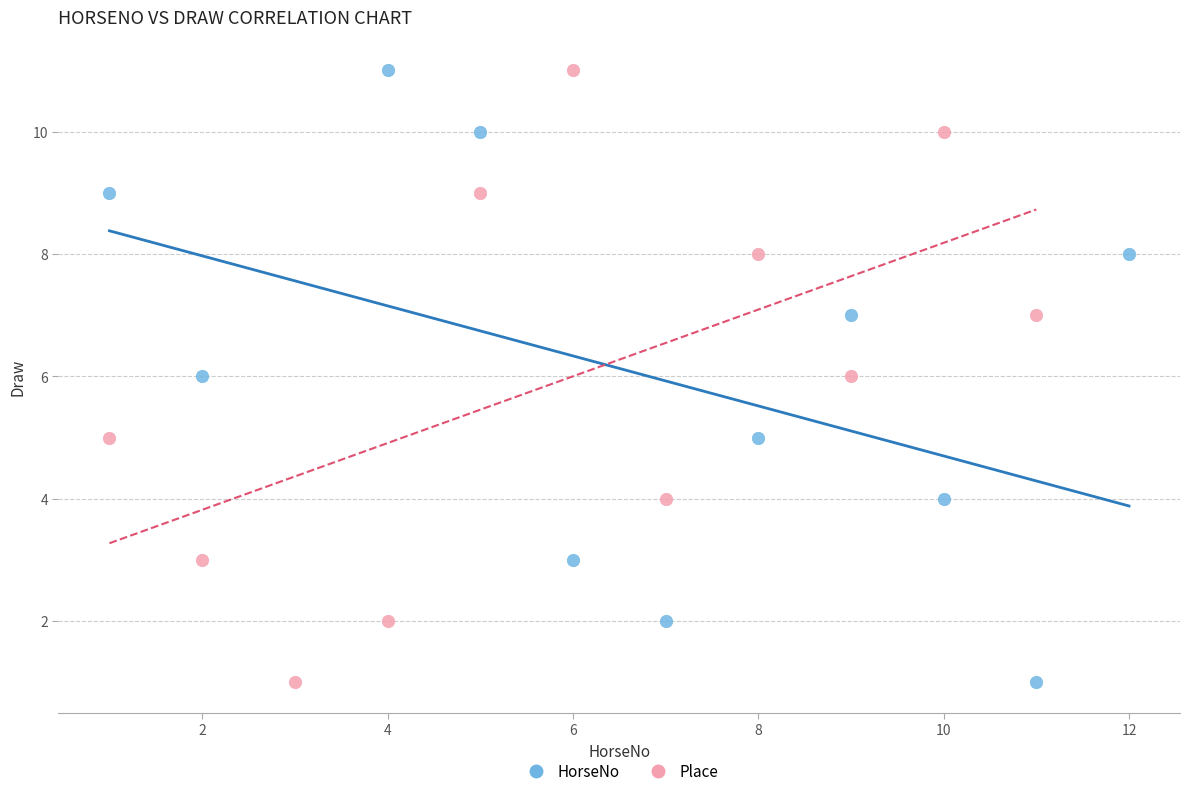

What are all the series names shown in the legend?

HorseNo, Place